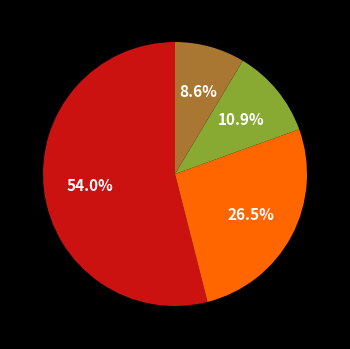

Is there any slice that represents more than half of the pie?

Yes